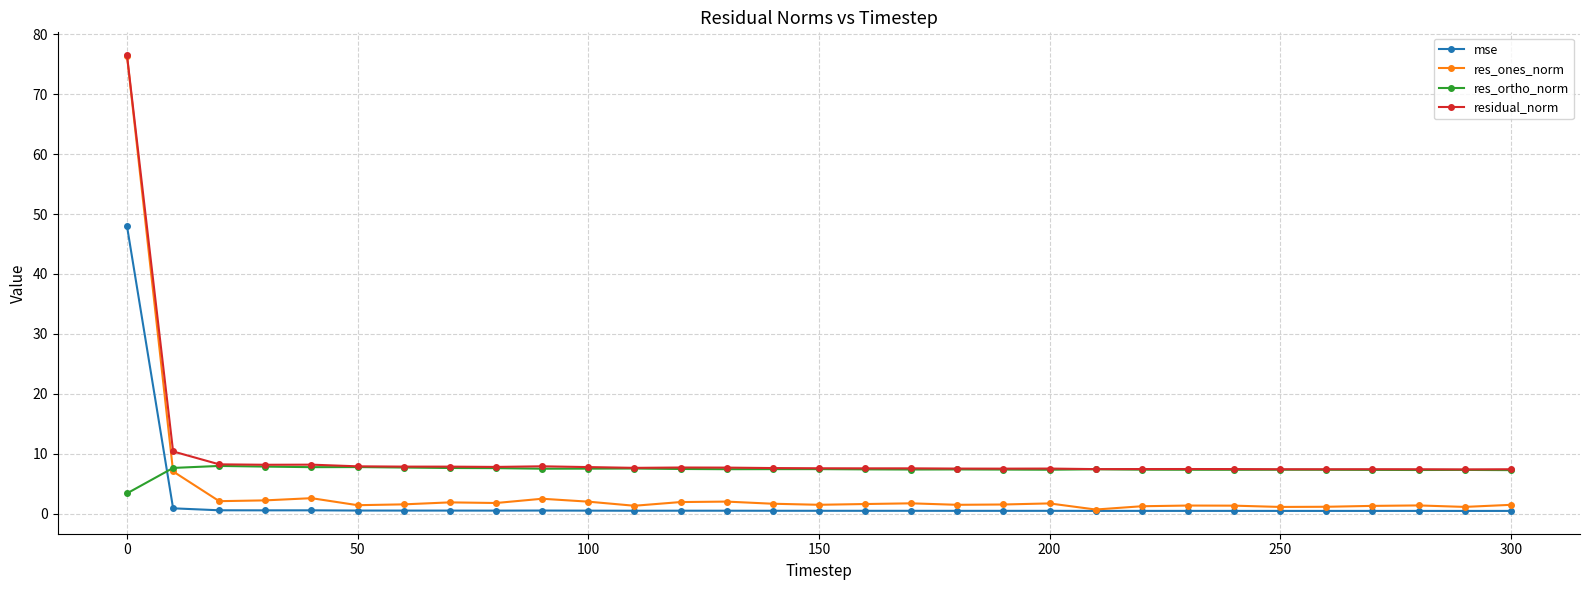

True or false: mse has more than 0 points higher than both neighbors.

True